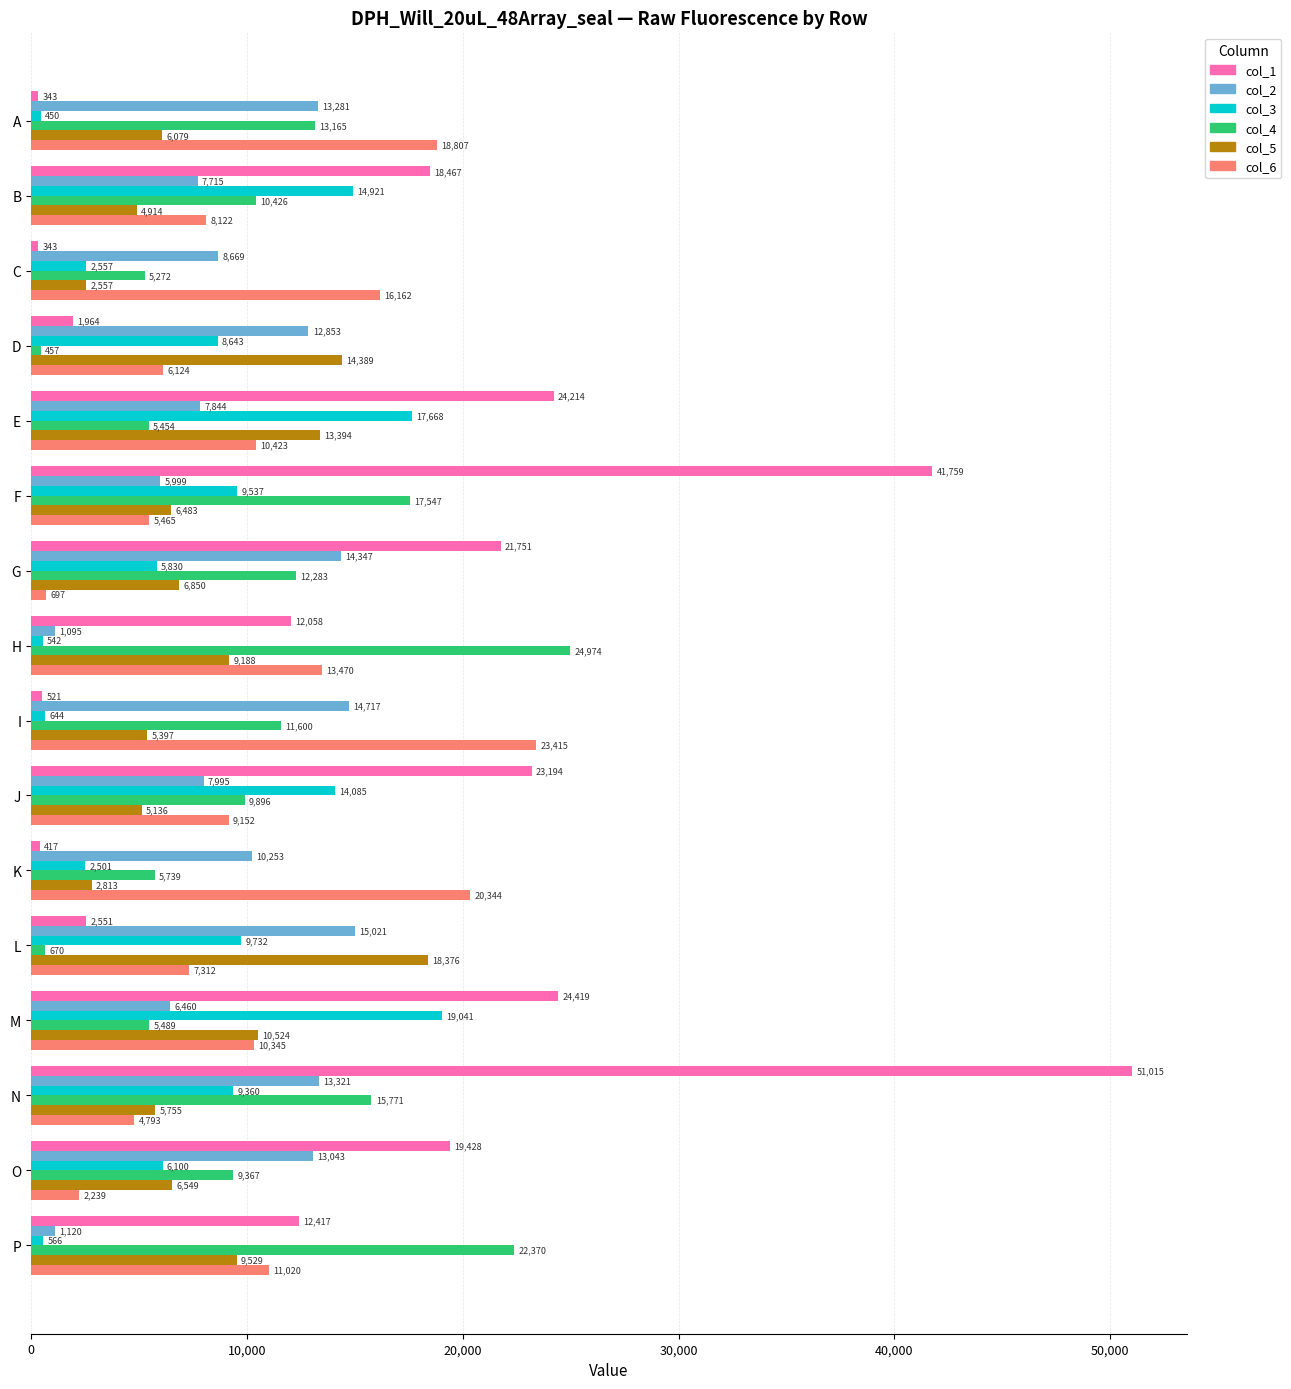

At which label is col_1 closest to 25679?

M